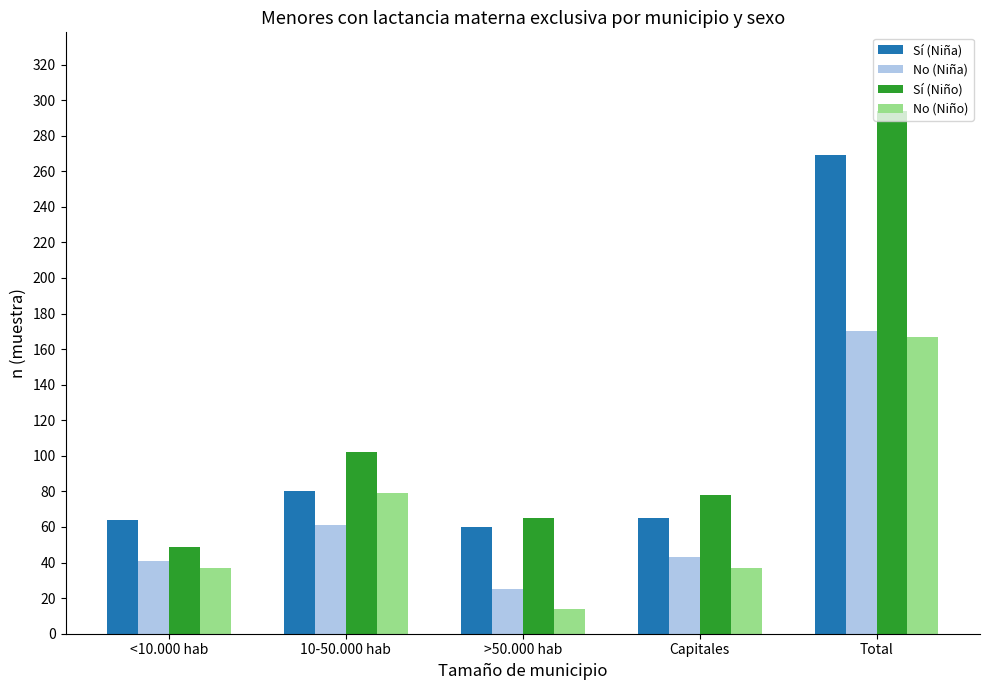

How many groups of bars are there?

5